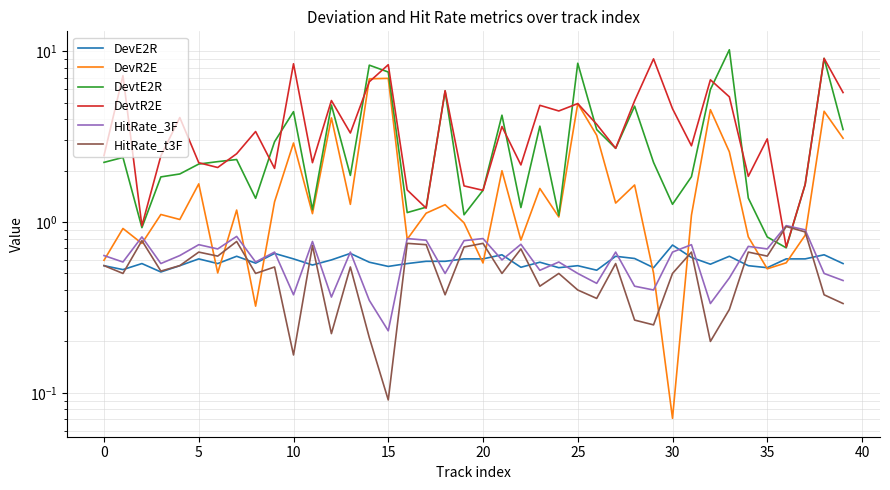

True or false: HitRate_3F has more than 1 points higher than both neighbors.

True